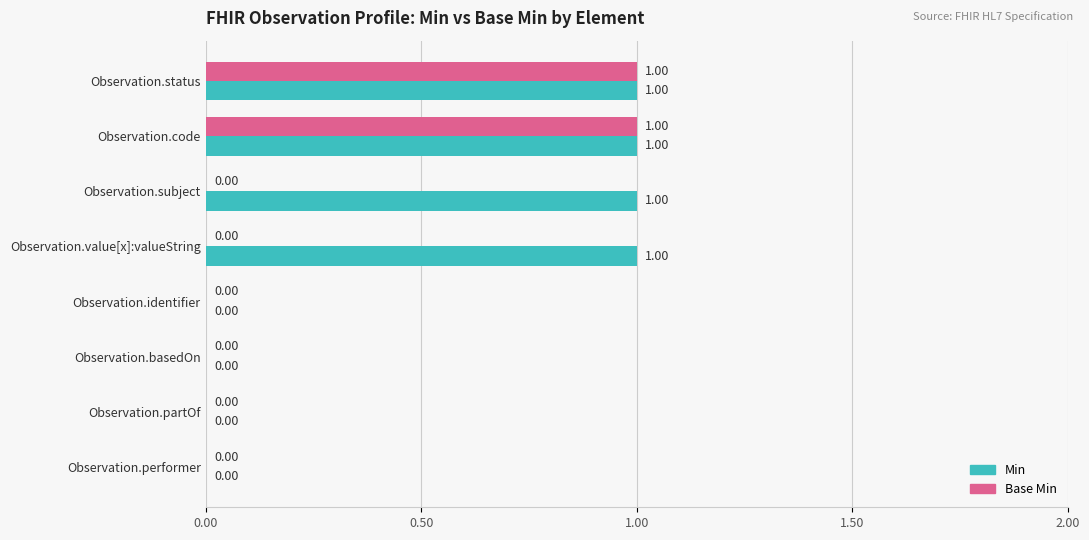

Which series changed the most between Observation.subject and Observation.basedOn?

Min